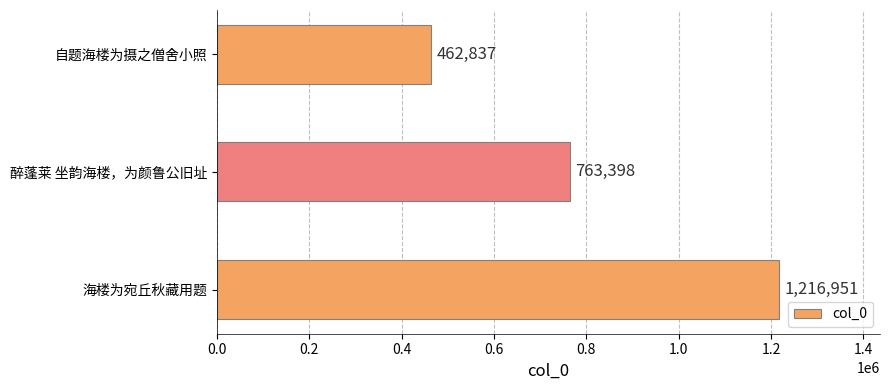

Count the number of data series in this chart.

1